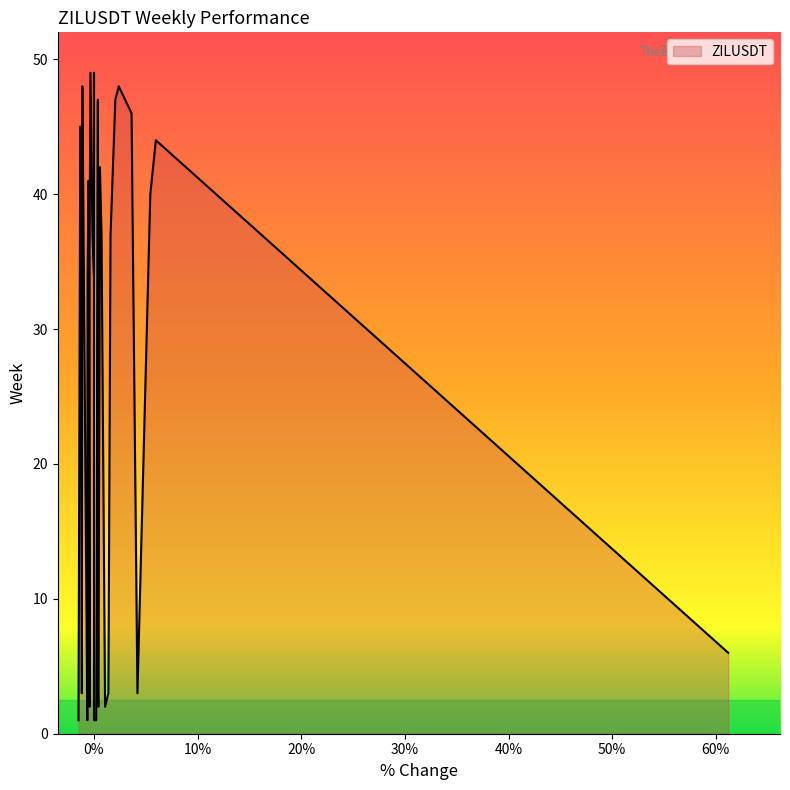

What is the sum of all values?

75.4